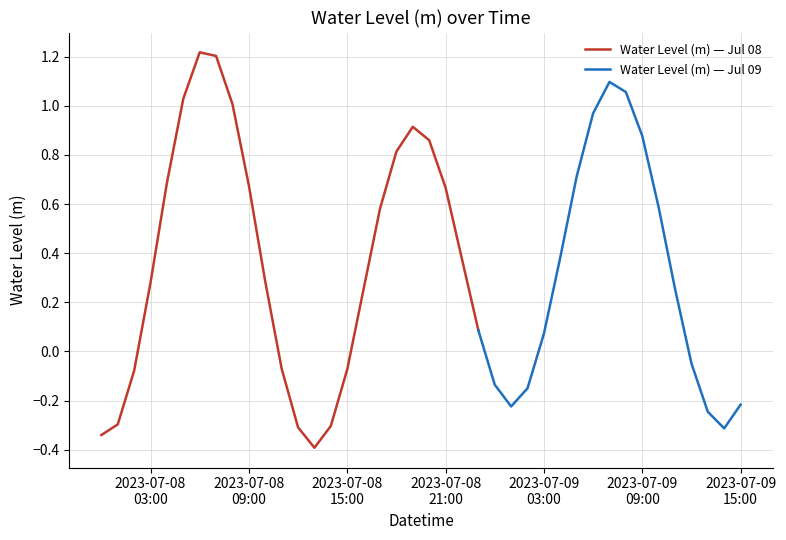

How many interior local valleys (lower than both neighbors) does the data have?

3